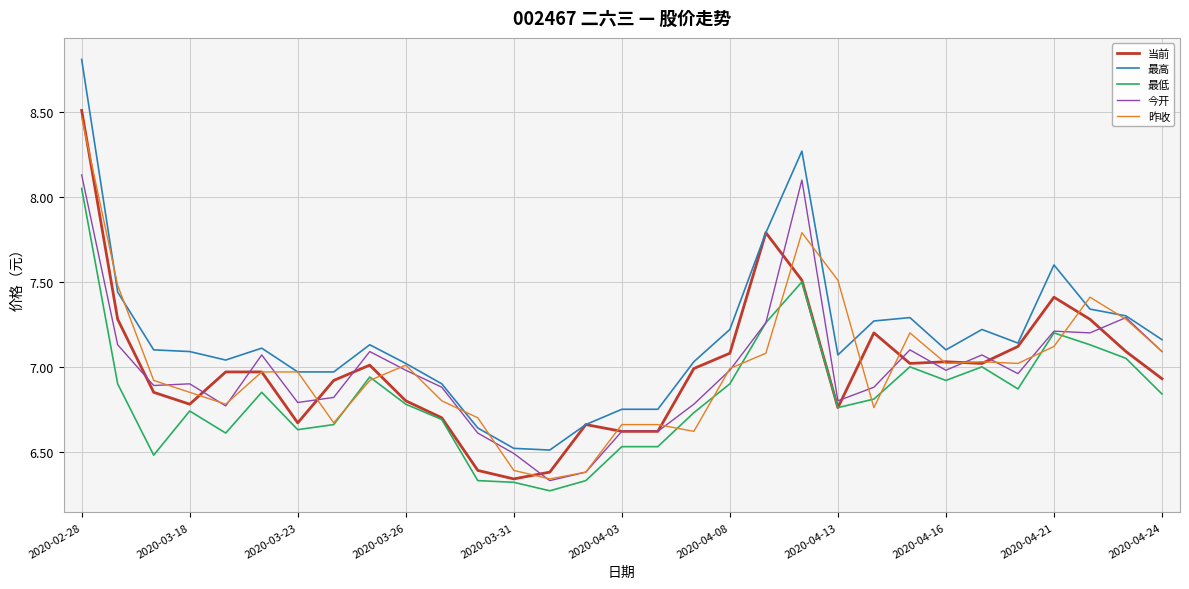

True or false: 最高 and 最低 cross at least once.

False